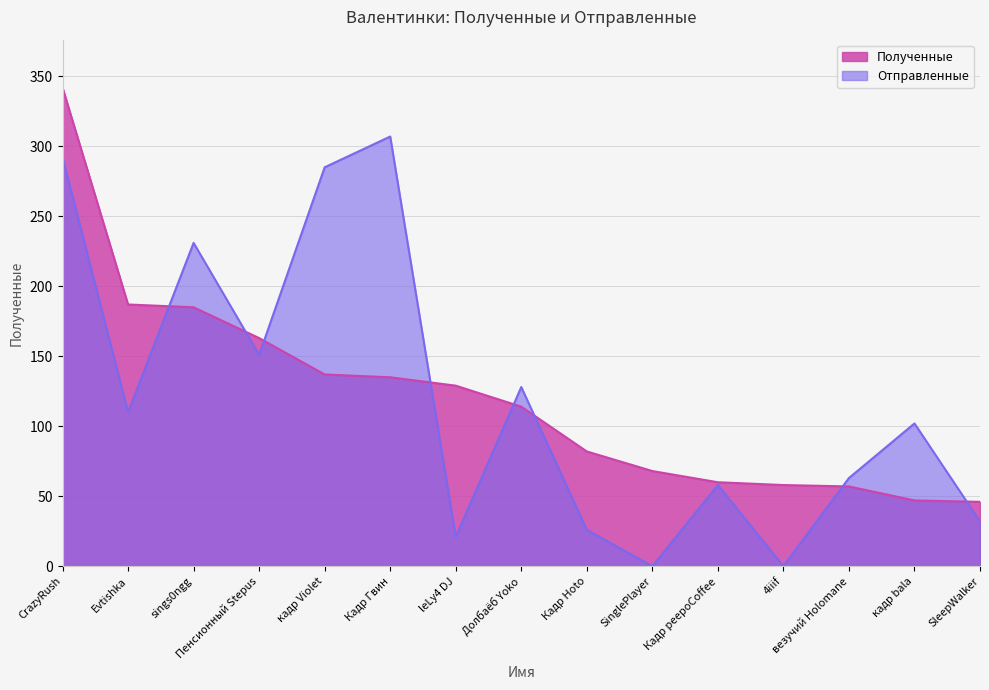

Read the Полученные value at SinglePlayer, to the nearest 5.

70